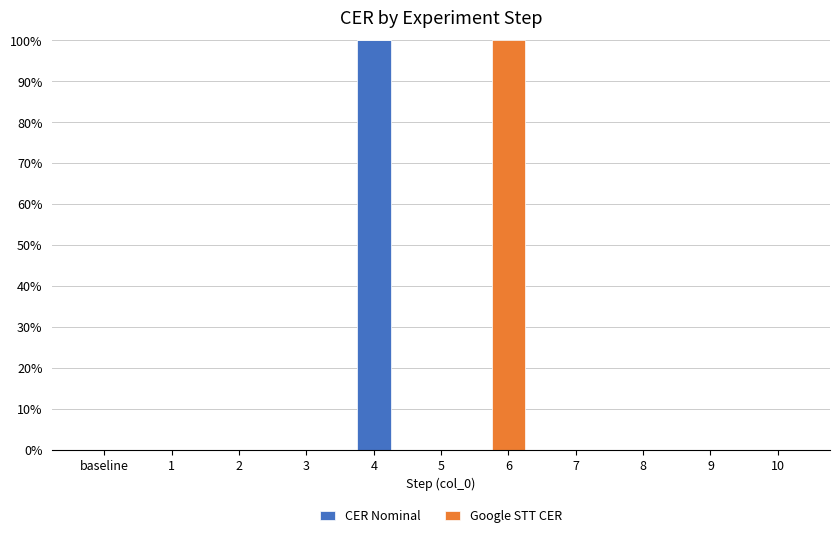

Count the number of categories in the chart.

11